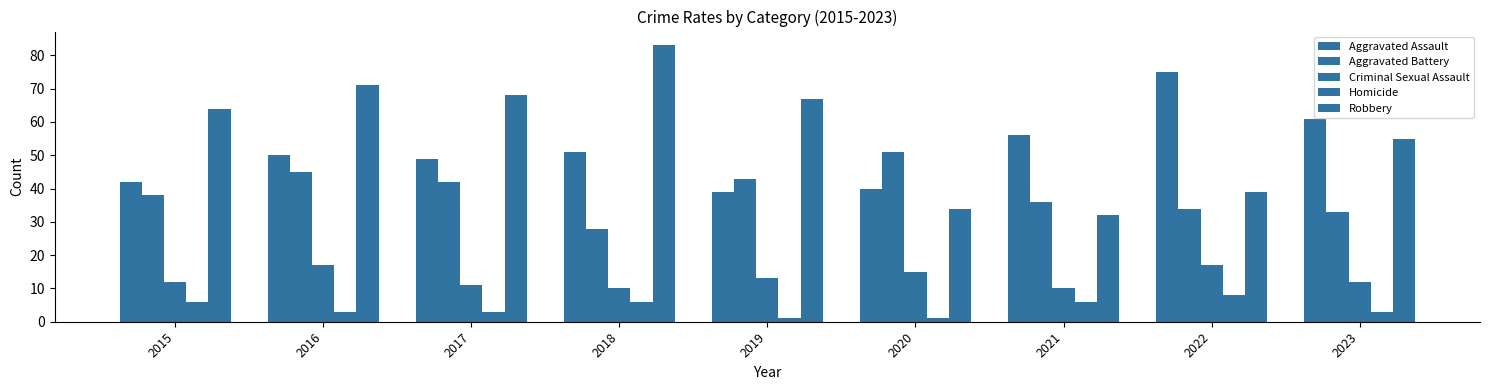

Where does the Robbery series first go above 64?

2016